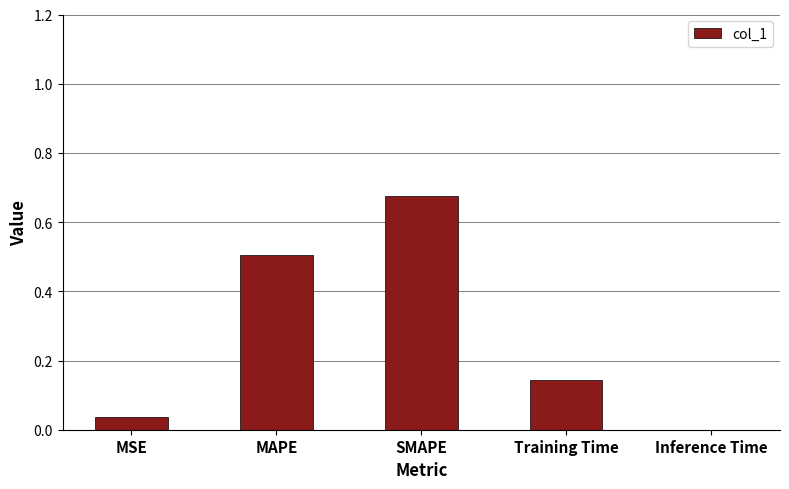

The chart shows a value of 0.7 at MAPE. True or false?

False